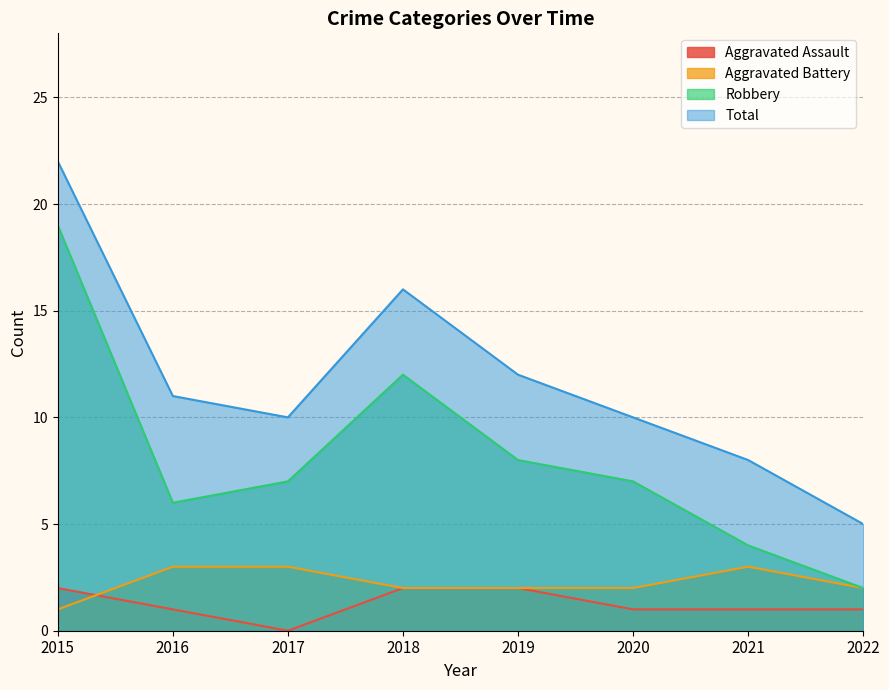

In Robbery, how many points are higher than both neighbors (excluding endpoints)?

1